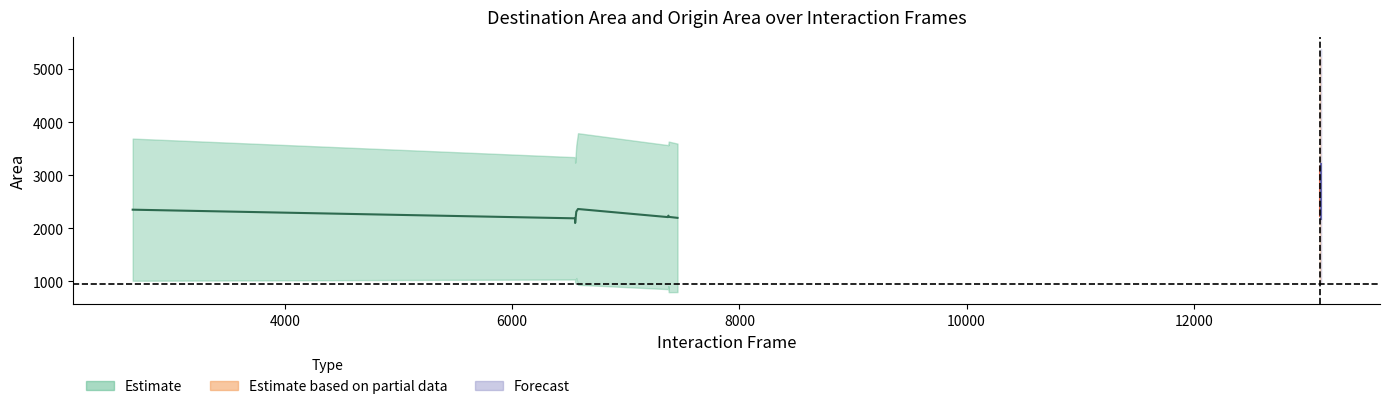

What is the value of the Destination Area point at the 8th from the left?

3566.4